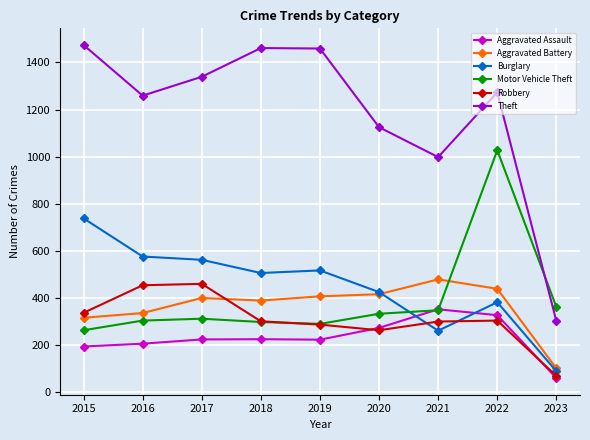

What are all the series names shown in the legend?

Aggravated Assault, Aggravated Battery, Burglary, Motor Vehicle Theft, Robbery, Theft